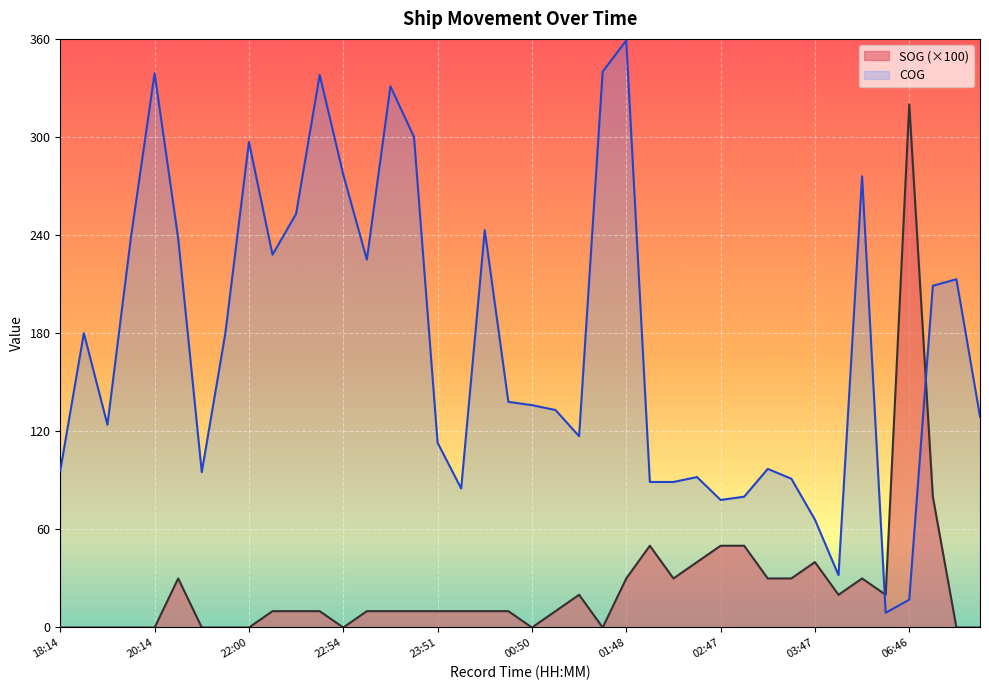

Reading left to right, list all the values displayed in this chart.

SOG: 18:14=0	18:26=0	18:45=0	19:12=0	20:14=0	20:43=30	21:12=0	21:45=0	22:00=0	22:12=10	22:27=10	22:39=10	22:54=0	23:07=10	23:22=10	23:37=10	23:51=10	00:06=10	00:21=10	00:36=10	00:50=0	01:03=10	01:17=20	01:30=0	01:48=30	02:00=50	02:12=30	02:32=40	02:47=50	03:02=50	03:20=30	03:32=30	03:47=40	04:02=20	04:53=30	06:04=20	06:46=320	07:07=80	07:34=0	10:47=0
COG: 18:14=96	18:26=180	18:45=124	19:12=239	20:14=339	20:43=238	21:12=95	21:45=180	22:00=297	22:12=228	22:27=253	22:39=338	22:54=277	23:07=225	23:22=331	23:37=300	23:51=113	00:06=85	00:21=243	00:36=138	00:50=136	01:03=133	01:17=117	01:30=340	01:48=359	02:00=89	02:12=89	02:32=92	02:47=78	03:02=80	03:20=97	03:32=91	03:47=66	04:02=32	04:53=276	06:04=9	06:46=17	07:07=209	07:34=213	10:47=129